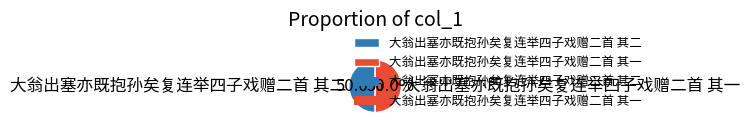

Approximately how many times larger is the value at 大翁出塞亦既抱孙矣复连举四子戏赠二首 其一 compared to 大翁出塞亦既抱孙矣复连举四子戏赠二首 其二?

1.0